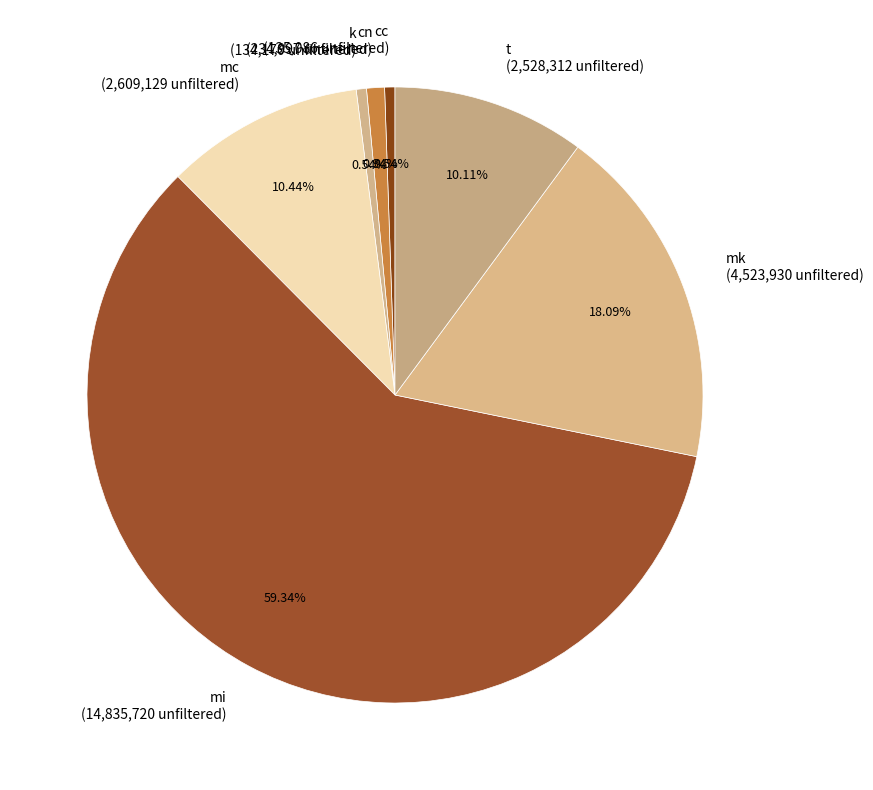

Approximately how many times larger is the value at mi compared to k?

110.6